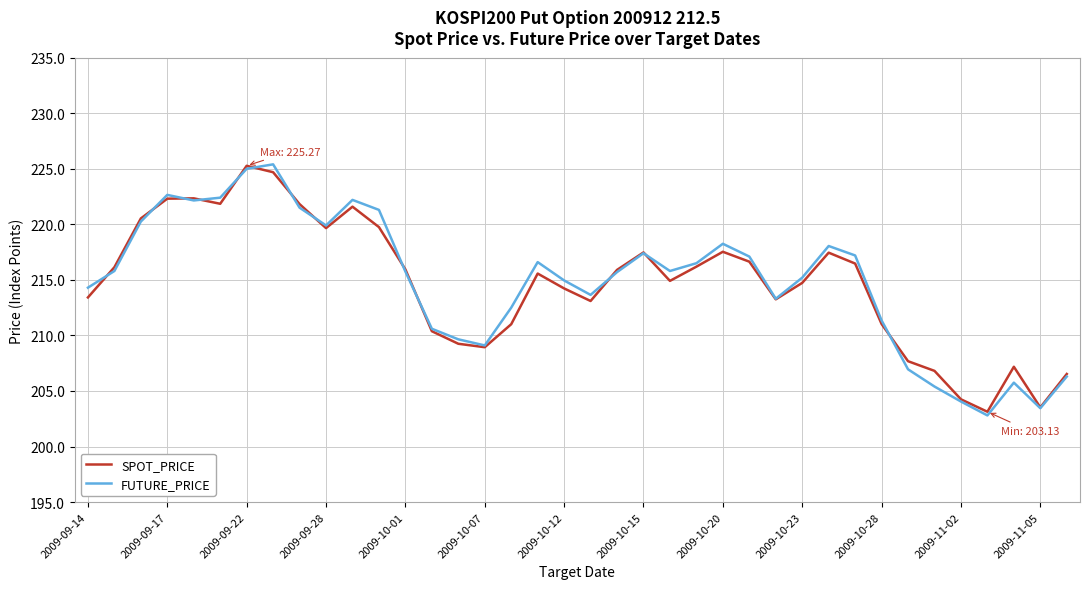

What is the smallest value displayed?

202.8